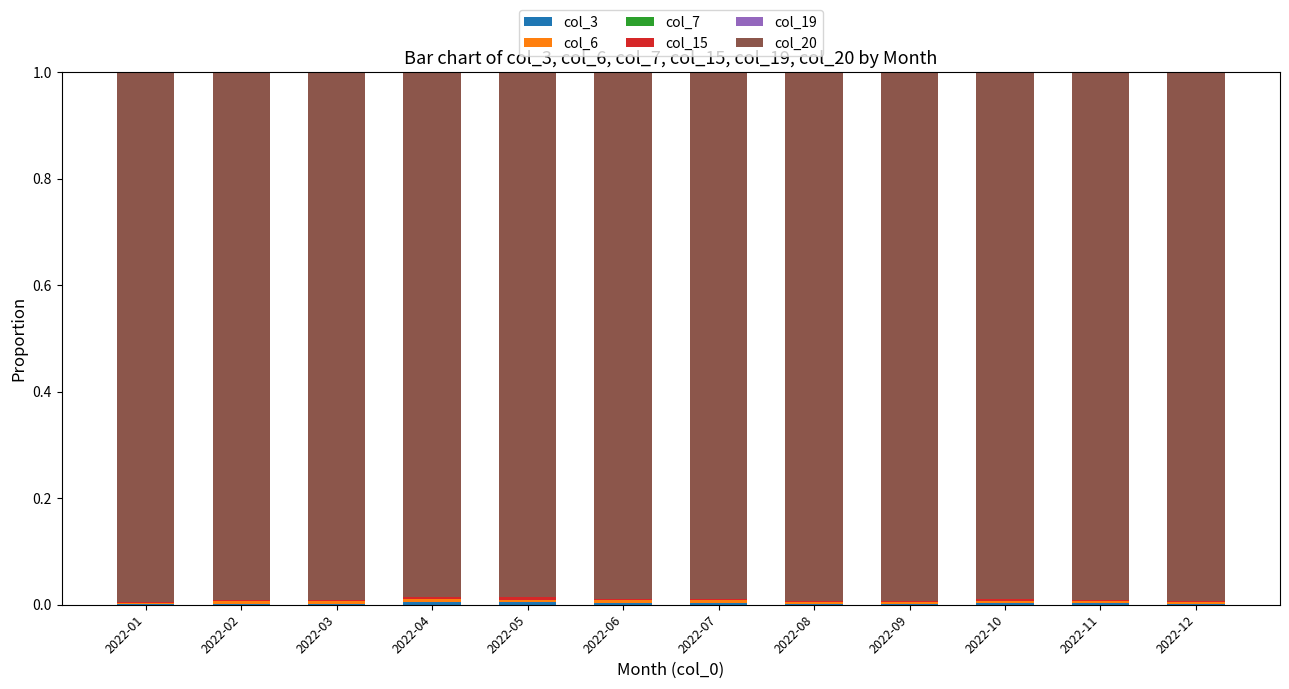

Does the chart contain stacked bars?

Yes